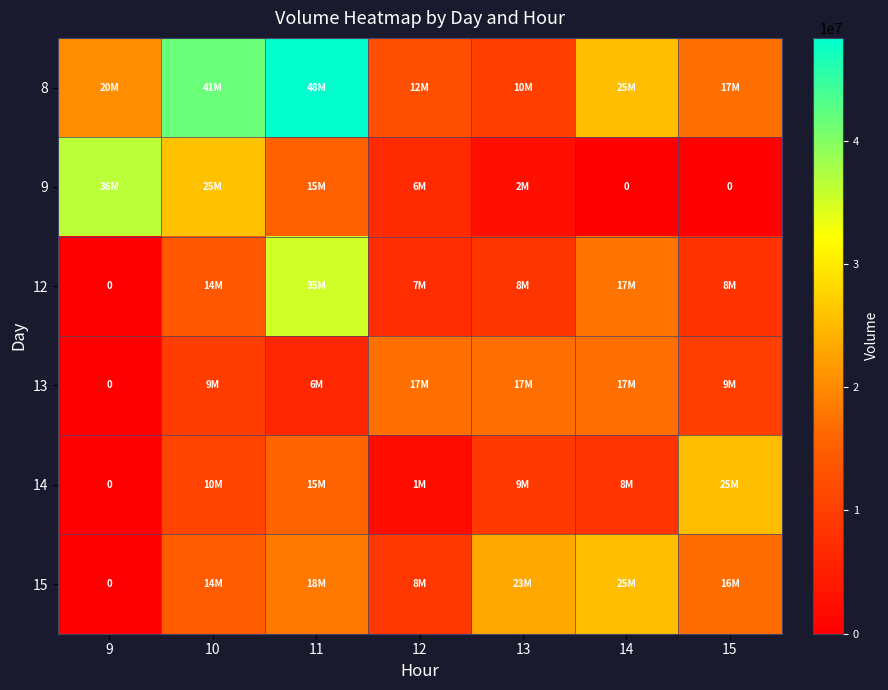

How many values in the 14 series exceed 9084263?

3